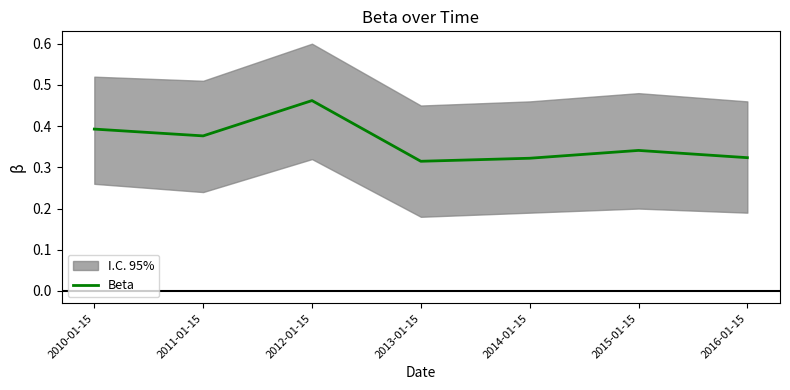

The chart shows a value of 0.1 at 2013-01-15. True or false?

False